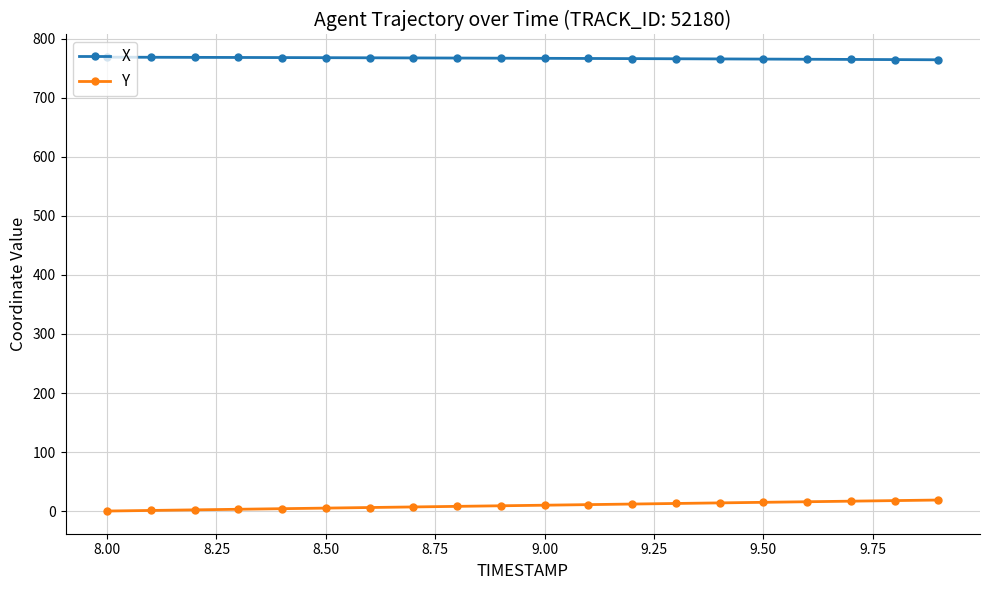

What are all the series names shown in the legend?

X, Y